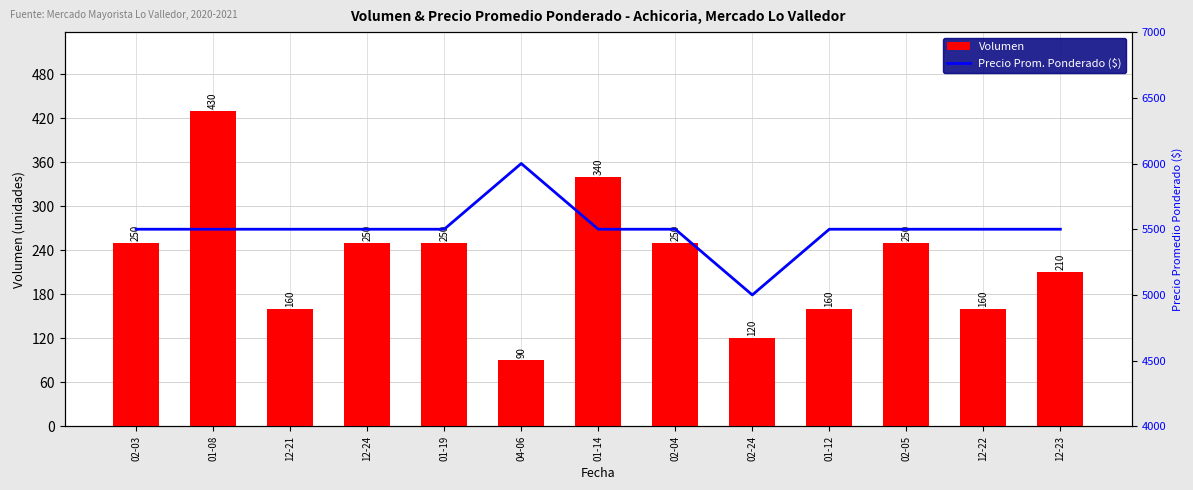

What is the sum of the Volumen values at 12-24 and 02-04?

500